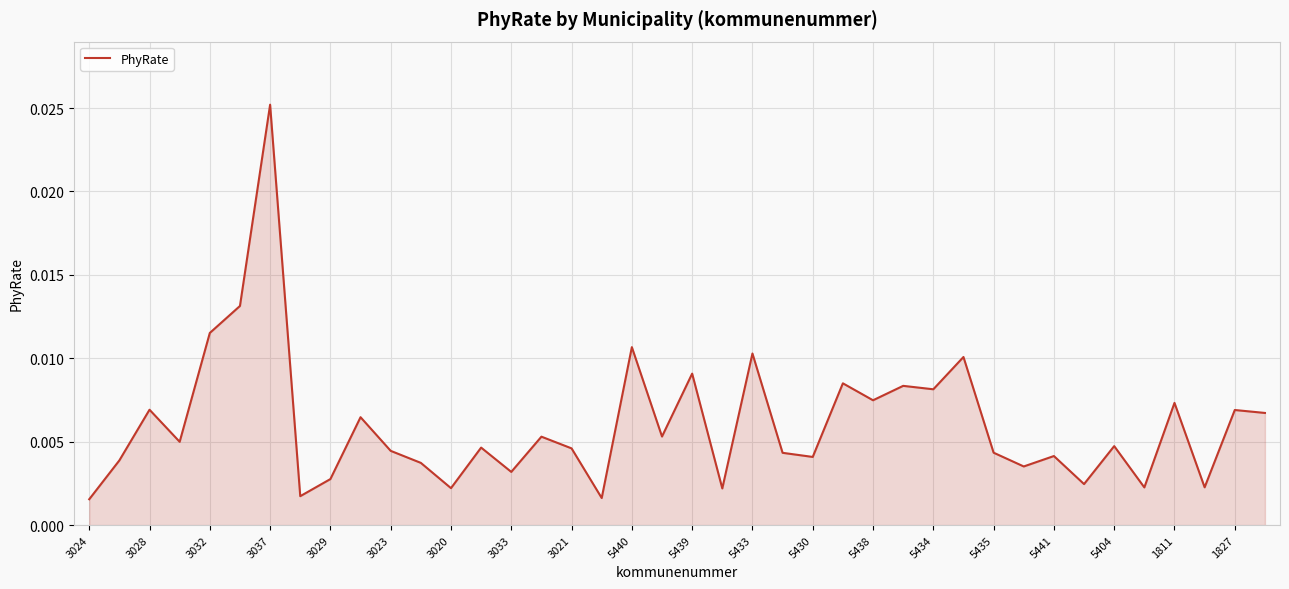

At which category does the chart reach its peak across all series?

3037